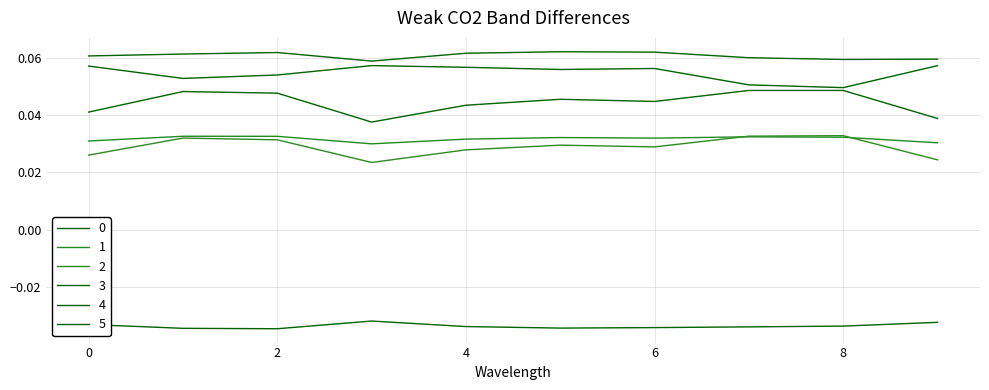

How many lines are shown in the chart?

6